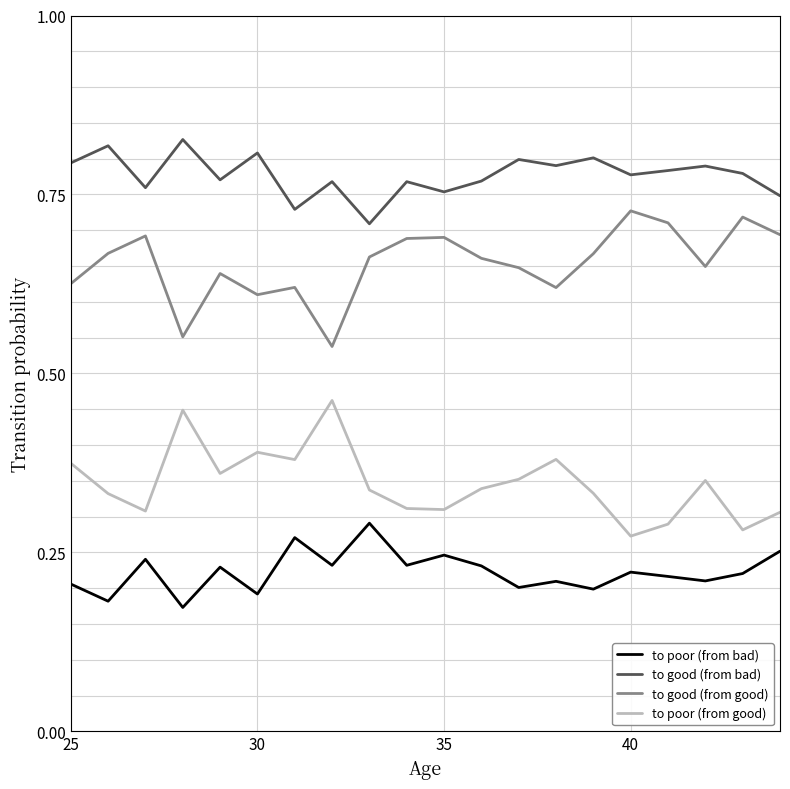

List the series in order of their overall mean, lowest first.

to poor (from bad), to poor (from good), to good (from good), to good (from bad)